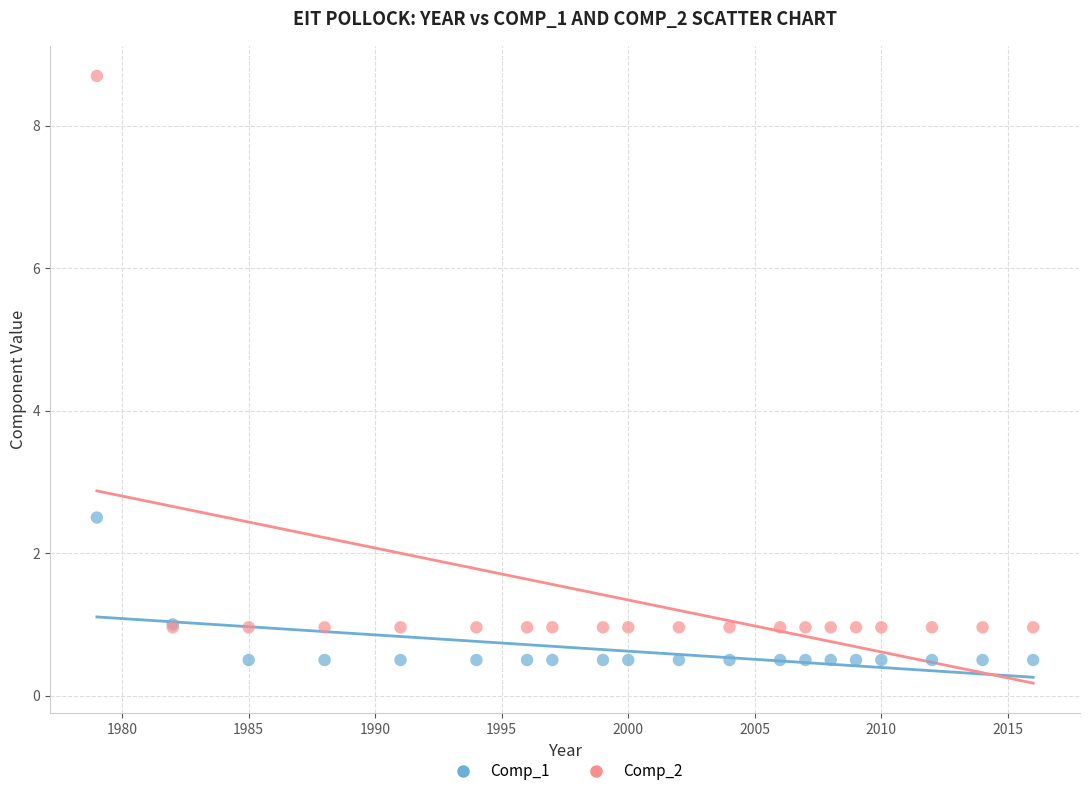

Which series reaches the minimum Y coordinate?

Comp_1